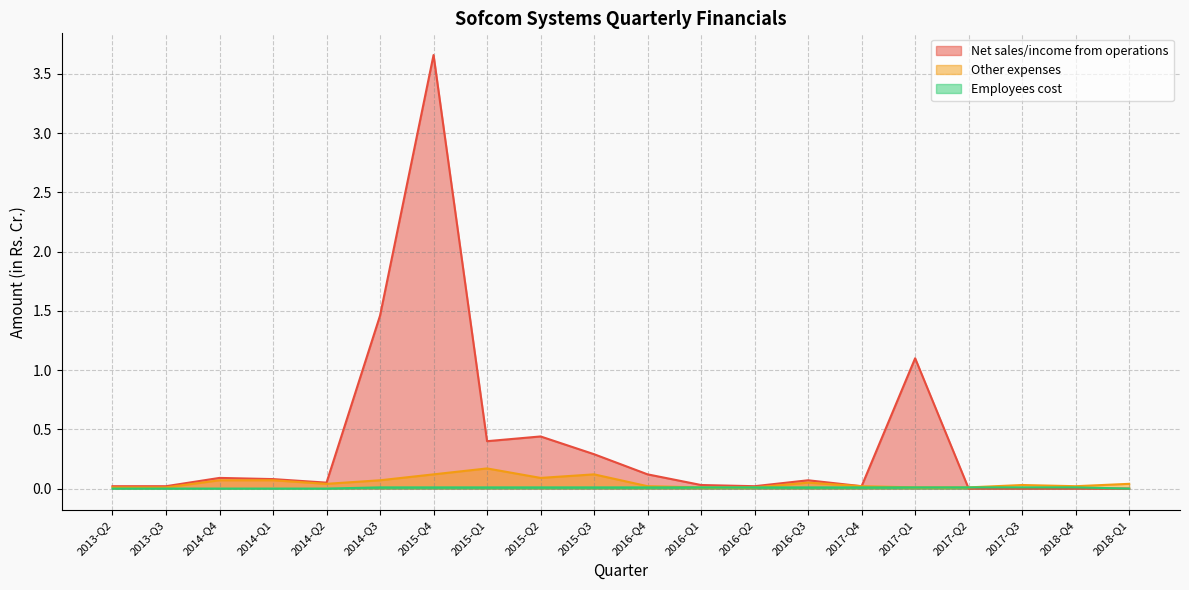

Which label corresponds to the largest value in the chart?

2015-Q4